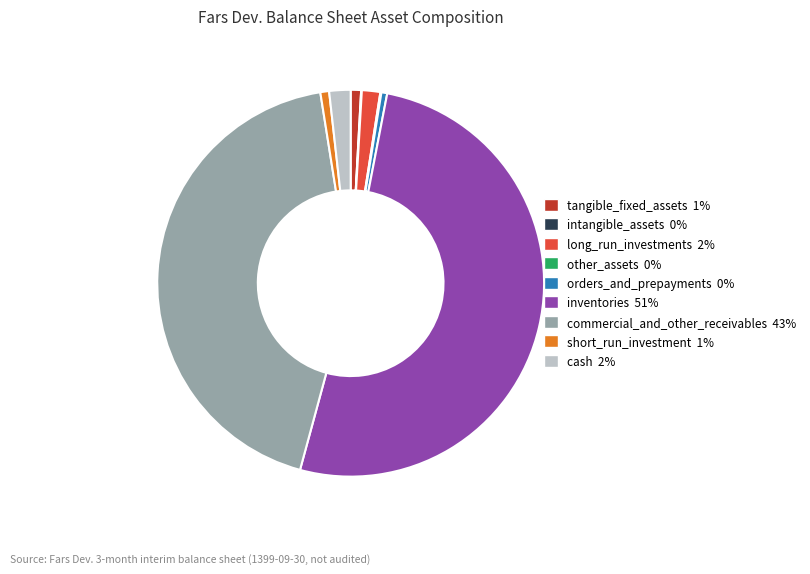

What is the ratio of the value at short_run_investment to the value at orders_and_prepayments?

1.5